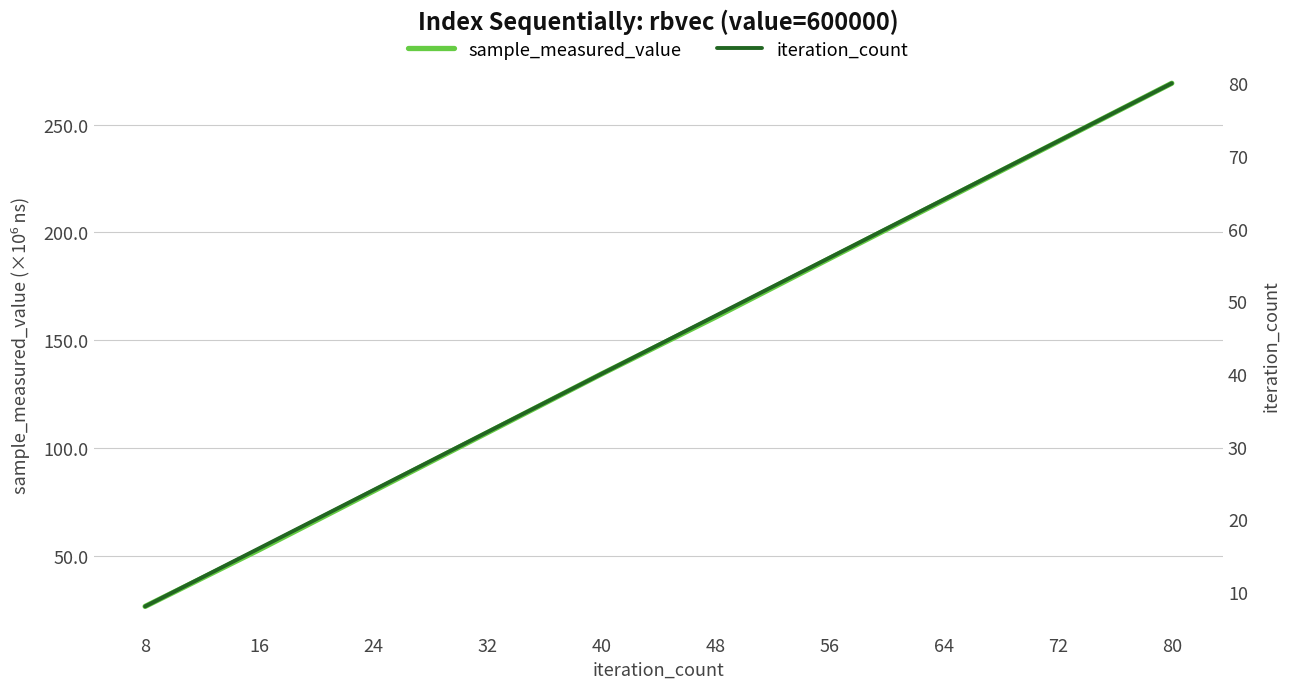

Rank the series by their maximum value, from highest to lowest.

sample_measured_value, iteration_count